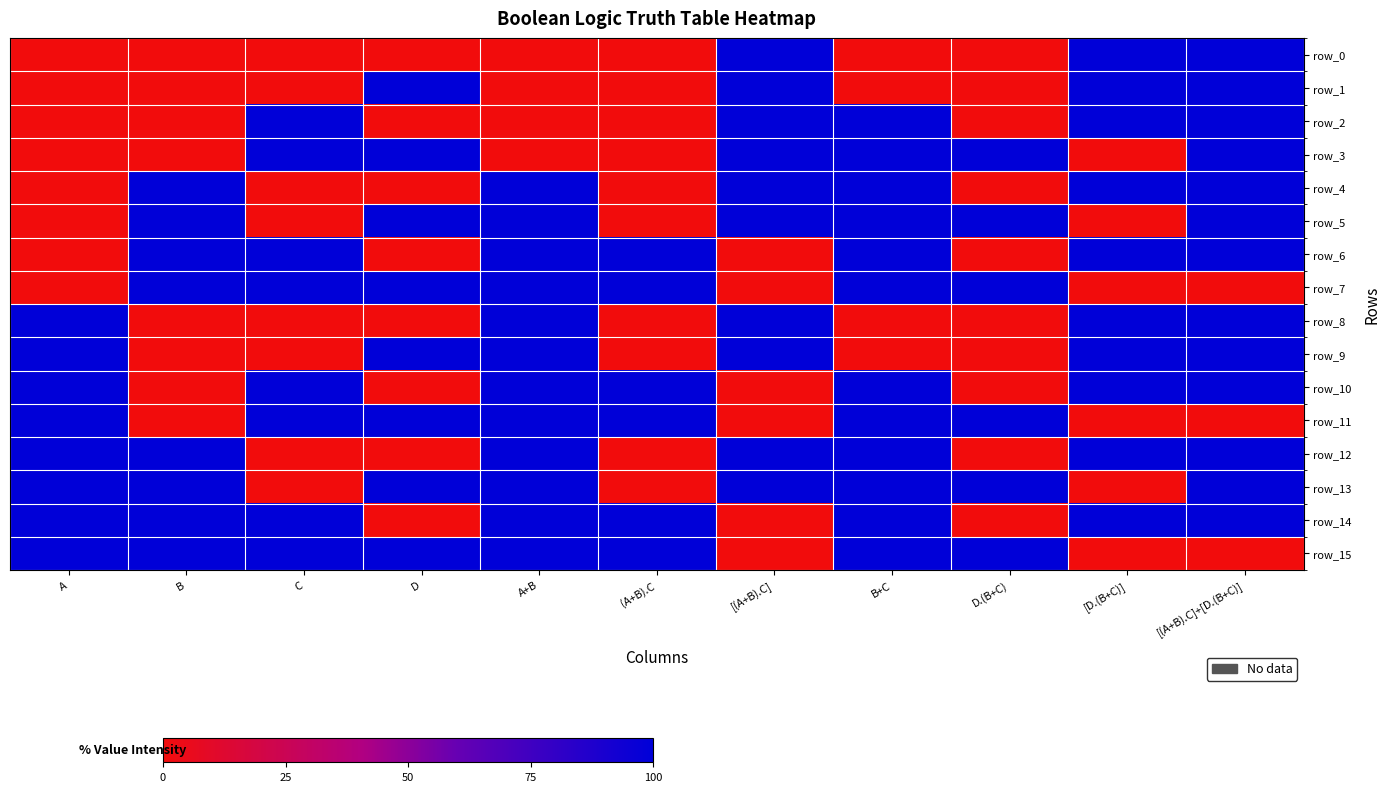

What is the difference between the maximum and minimum values in the row_14 series?

100